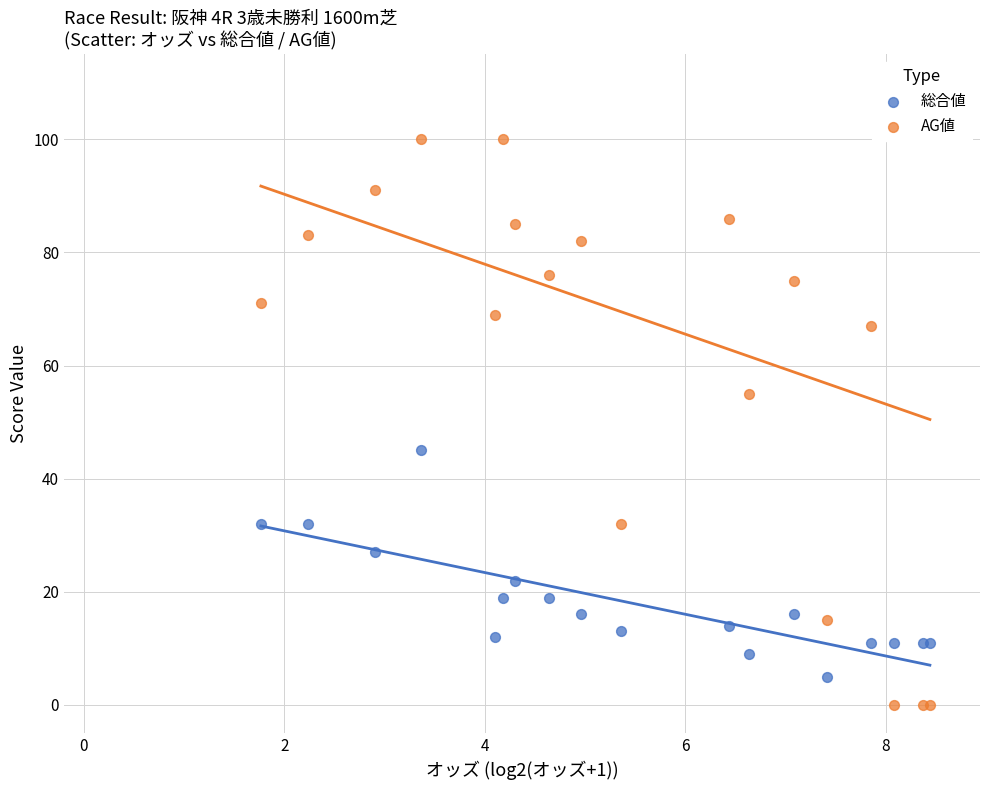

What are all the series names shown in the legend?

総合値, AG値